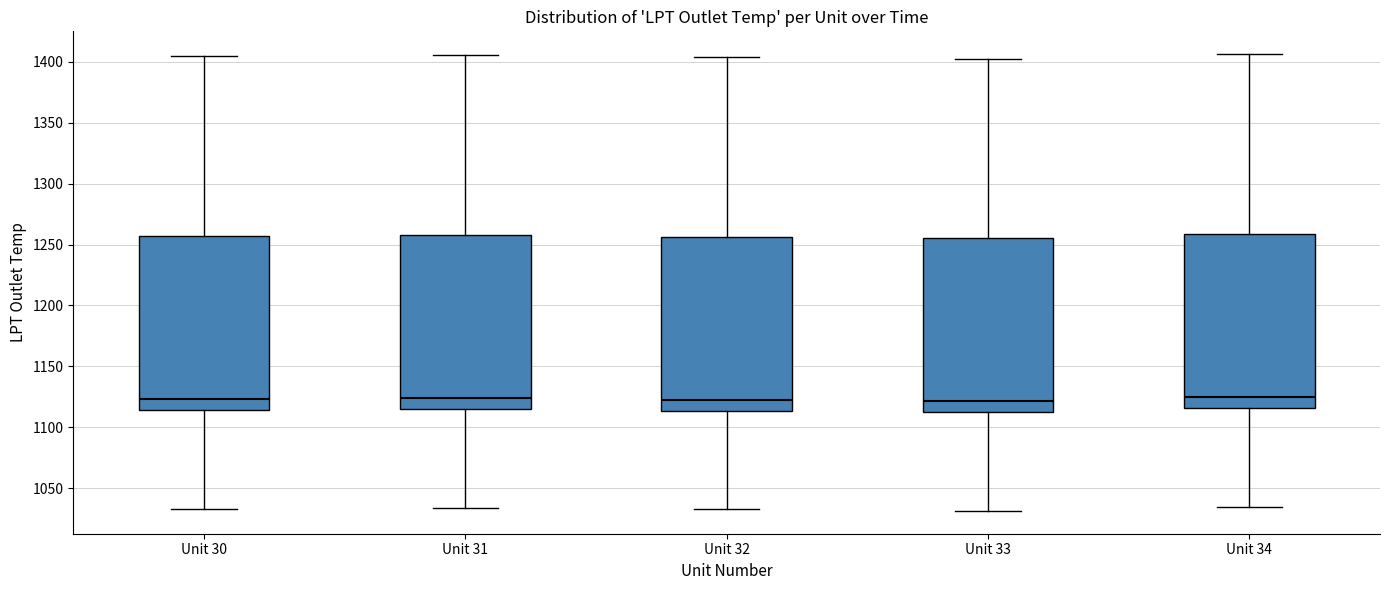

Reading left to right, read every box against the y-axis: the position of its median line, the range the box covers, and the ends of its whiskers. The values are not printed on the chart, so give them approximately, as read against the axis.

Unit 30: median 1125, box 1115 to 1255, whiskers 1035 to 1405
Unit 31: median 1125, box 1115 to 1260, whiskers 1035 to 1405
Unit 32: median 1120, box 1115 to 1255, whiskers 1035 to 1405
Unit 33: median 1120, box 1115 to 1255, whiskers 1030 to 1405
Unit 34: median 1125, box 1115 to 1260, whiskers 1035 to 1405